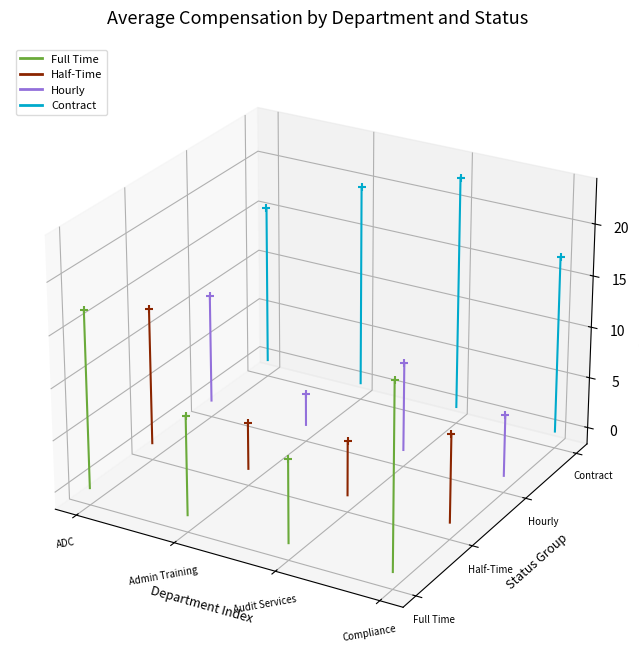

Which series has the largest total across all categories?

Contract